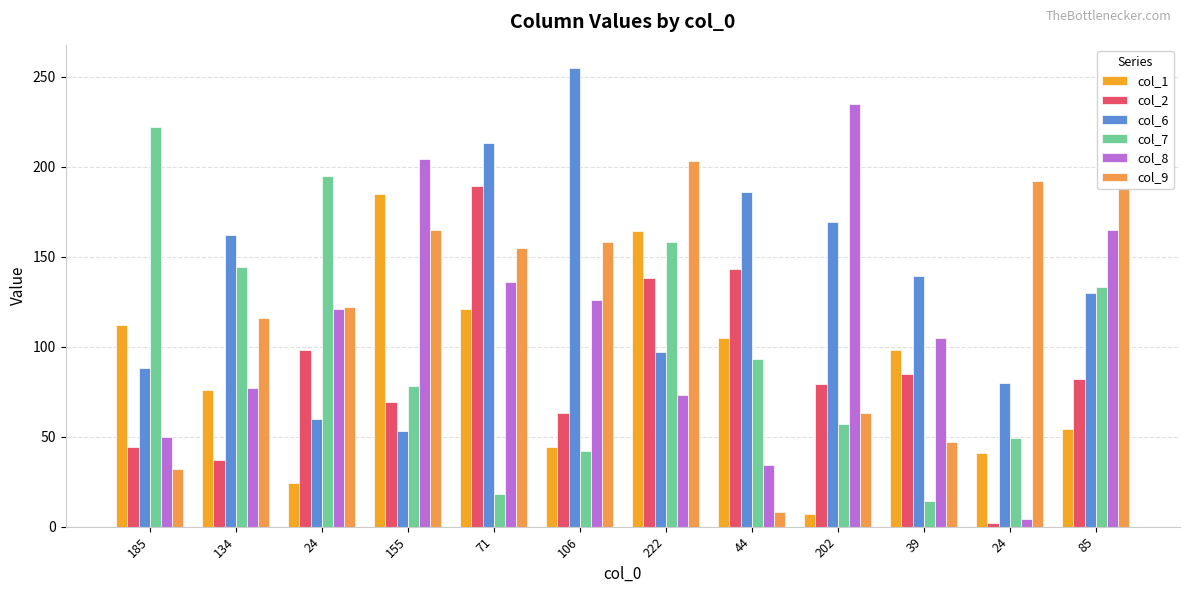

Does the chart contain any negative values?

No